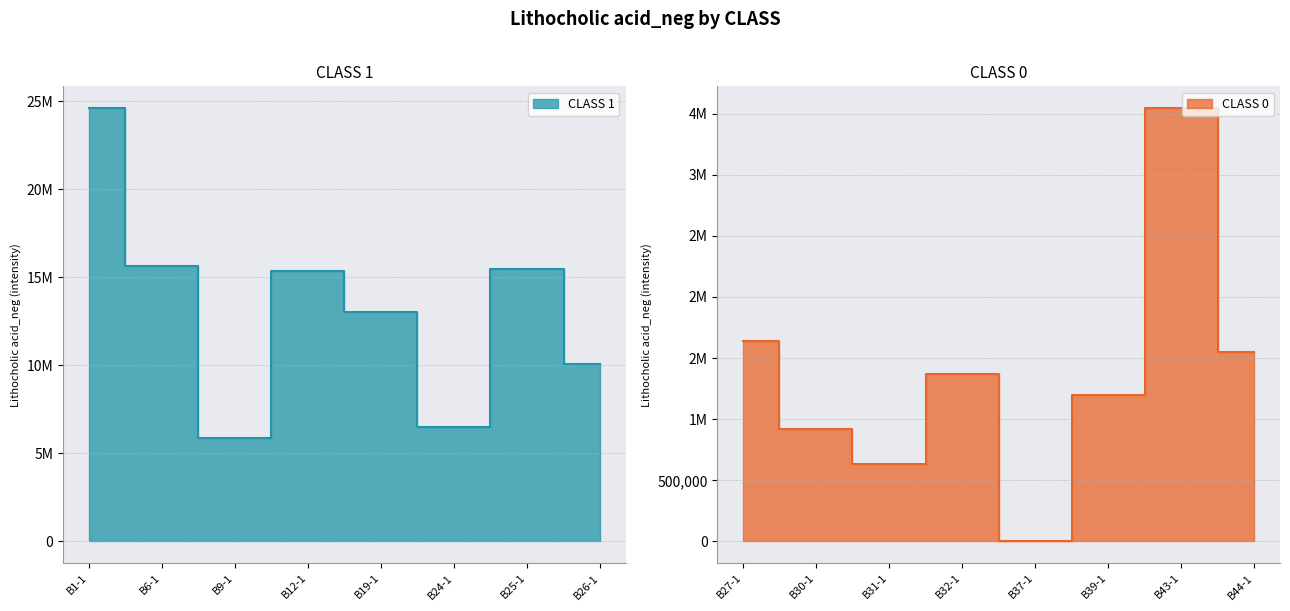

What is the label of the 3rd point from the right?

B24-1